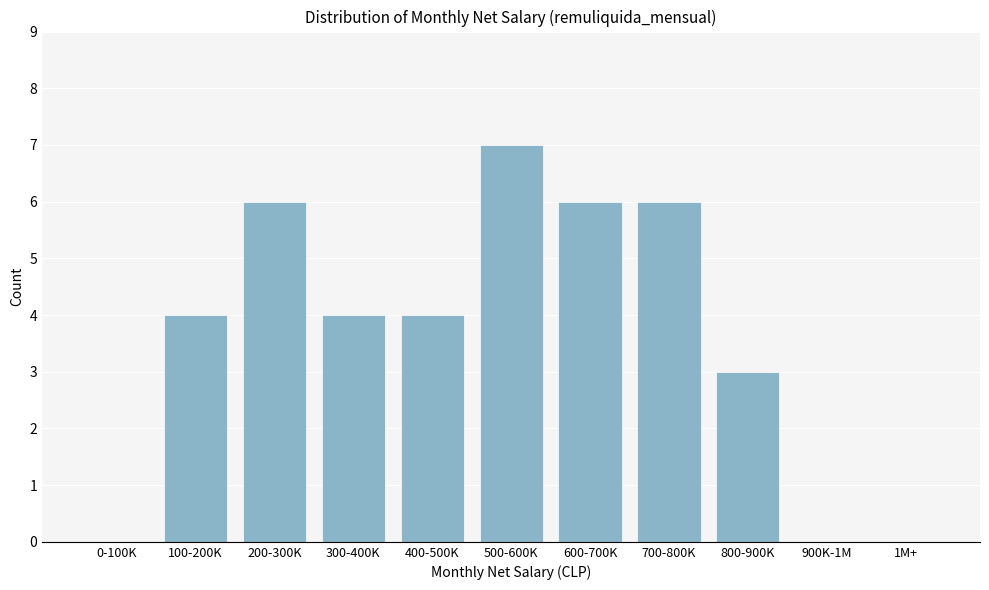

Reading right to left, list all the values displayed in this chart.

1M+=0	900K-1M=0	800-900K=3	700-800K=6	600-700K=6	500-600K=7	400-500K=4	300-400K=4	200-300K=6	100-200K=4	0-100K=0